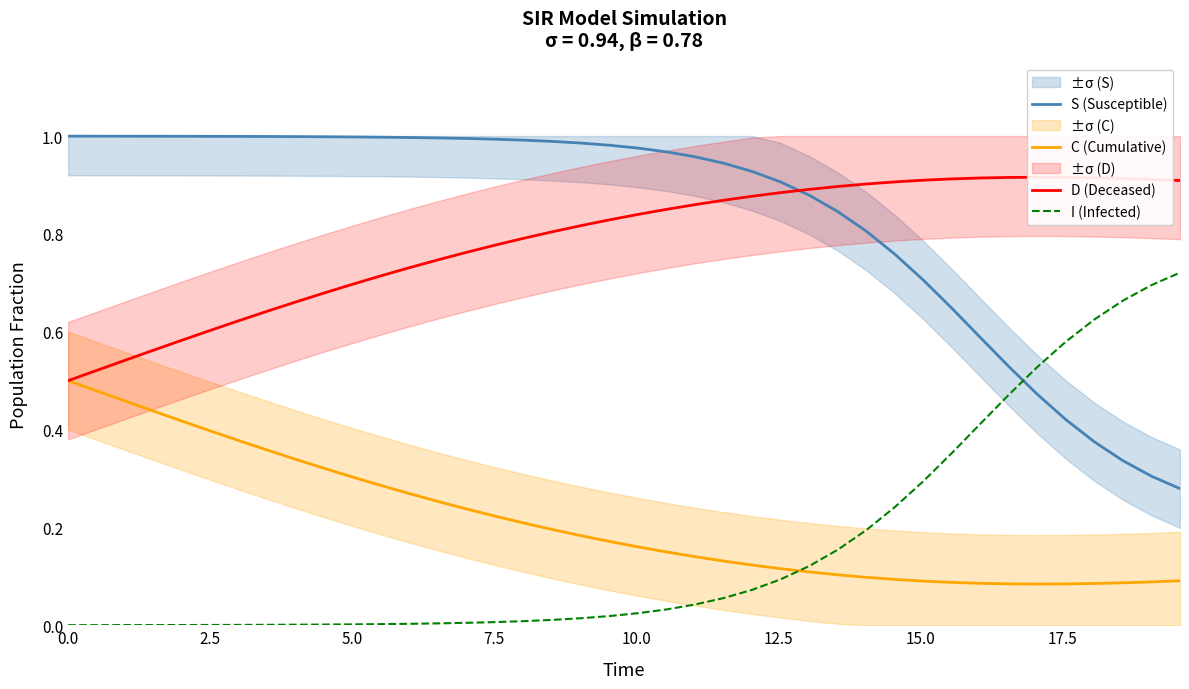

True or false: S (Susceptible) and C (Cumulative) intersect in this chart.

False